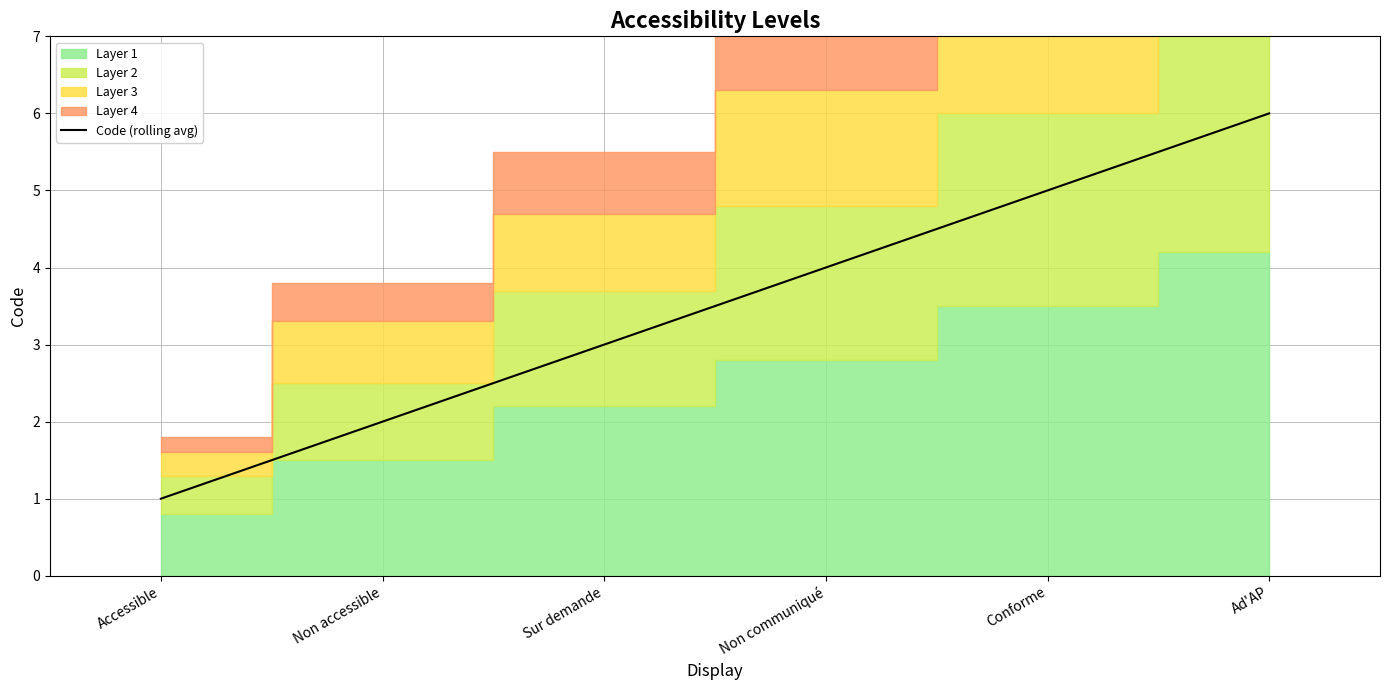

Count the number of categories in the chart.

6